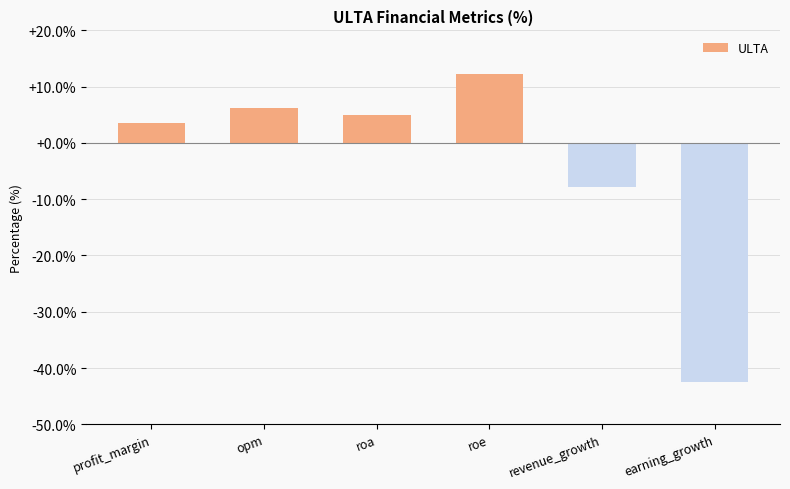

Reading left to right, transcribe all the data shown in this chart.

3.6	6.1	4.9	12.3	-7.8	-42.4